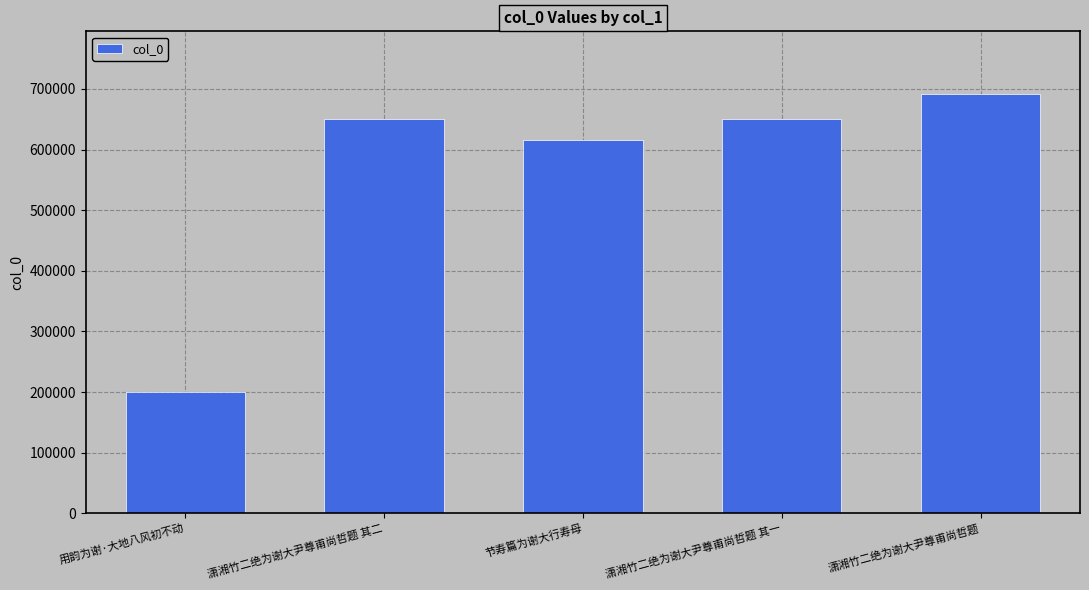

Where is the data nearest to the value 445706?

节寿篇为谢大行寿母